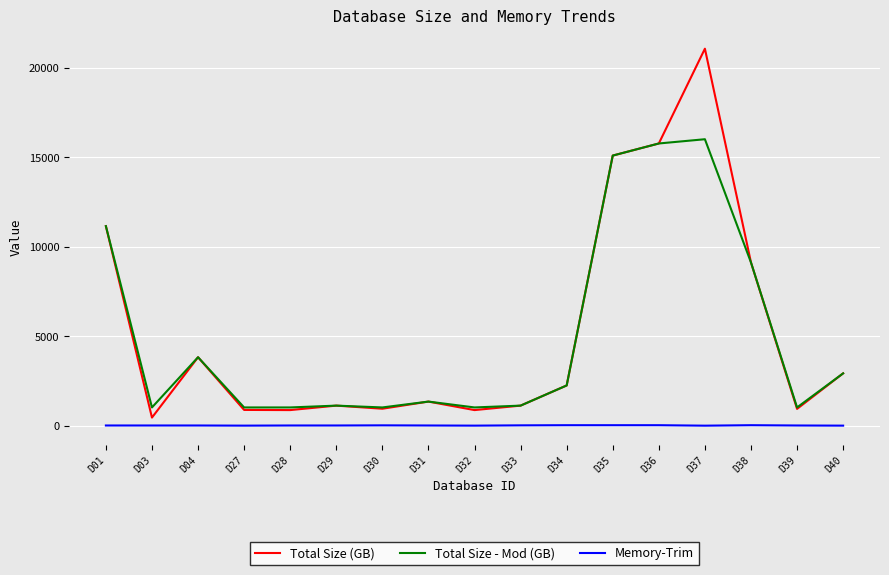

What is the difference between the second highest and minimum values in the Total Size (GB) series?

15304.7